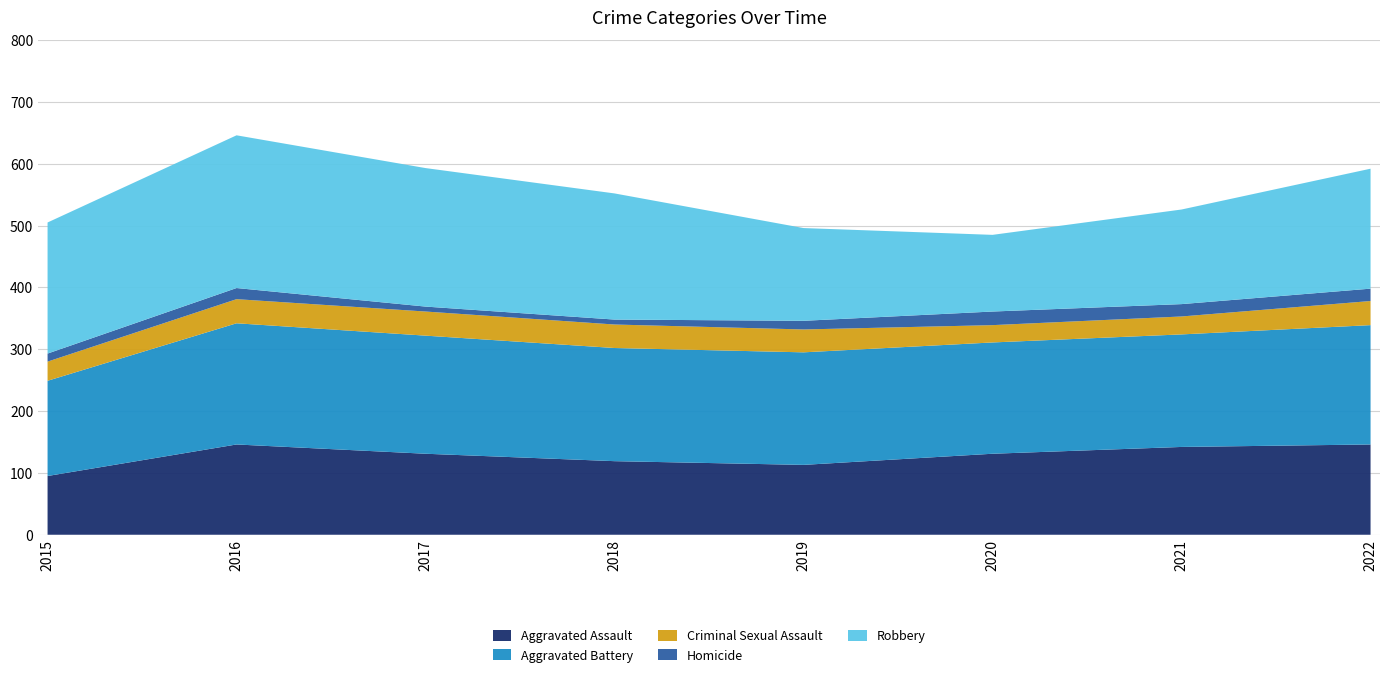

Reading left to right, transcribe all the data shown in this chart.

Aggravated Assault: 2015=95	2016=146	2017=131	2018=119	2019=113	2020=131	2021=142	2022=146
Aggravated Battery: 2015=154	2016=196	2017=191	2018=183	2019=182	2020=180	2021=182	2022=193
Criminal Sexual Assault: 2015=31	2016=39	2017=39	2018=38	2019=37	2020=28	2021=29	2022=39
Homicide: 2015=13	2016=18	2017=8	2018=8	2019=14	2020=22	2021=20	2022=20
Robbery: 2015=212	2016=247	2017=224	2018=204	2019=150	2020=124	2021=153	2022=194